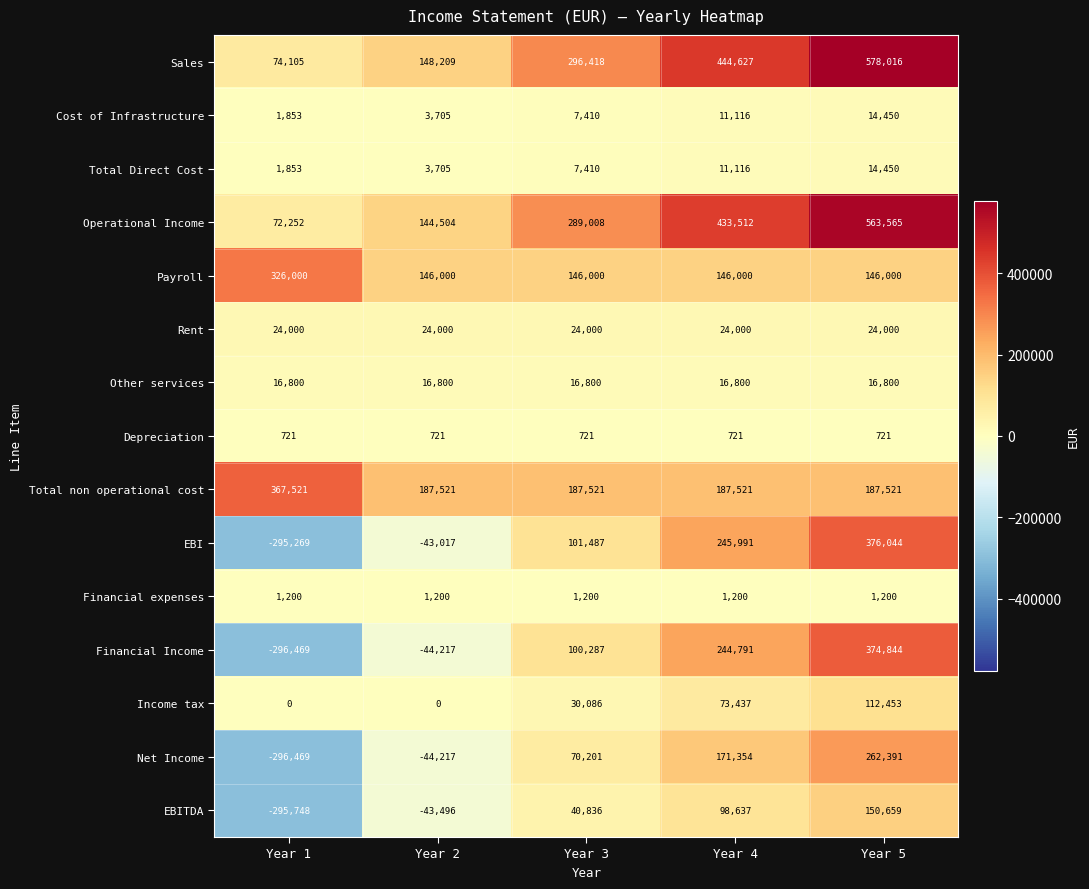

The value of Rent at Year 5 is 32548. True or false?

False